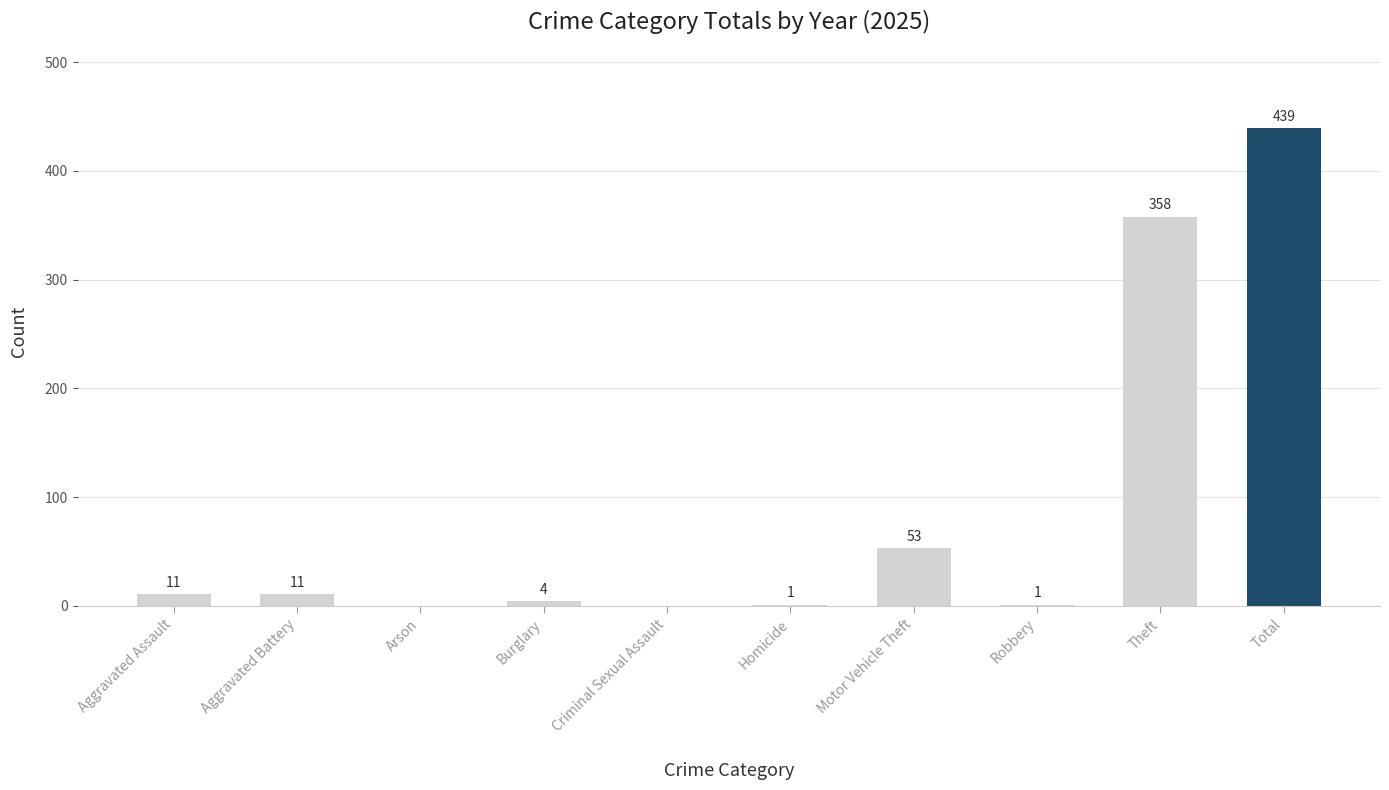

Where is the data nearest to the value 219?

Theft